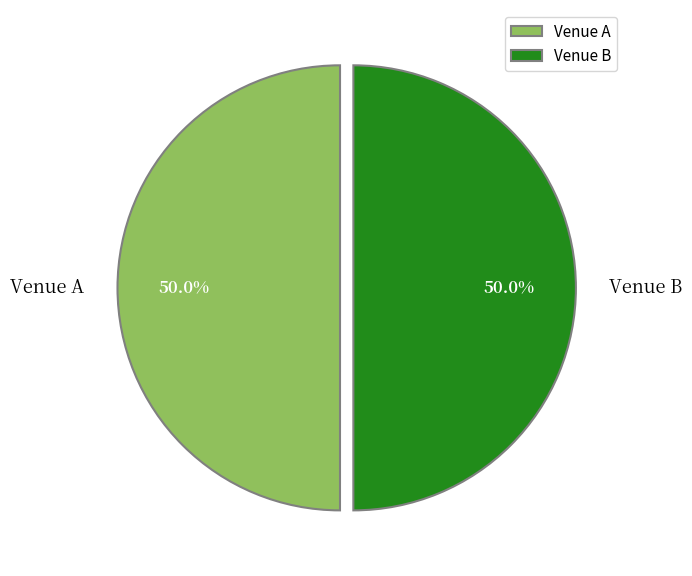

Approximately how many times larger is the value at Venue A compared to Venue B?

1.0